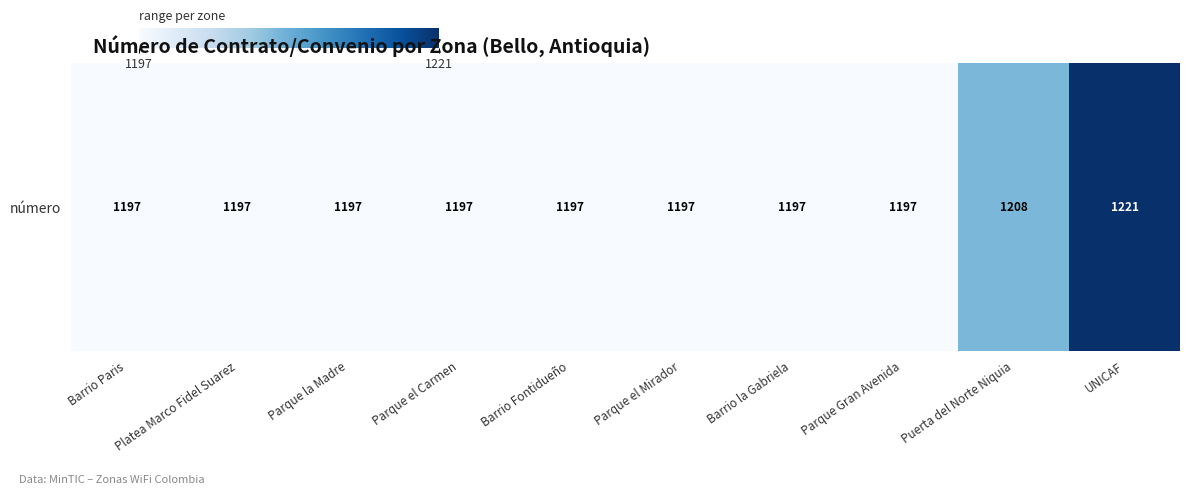

Reading left to right, transcribe all the data shown in this chart.

1197	1197	1197	1197	1197	1197	1197	1197	1208	1221